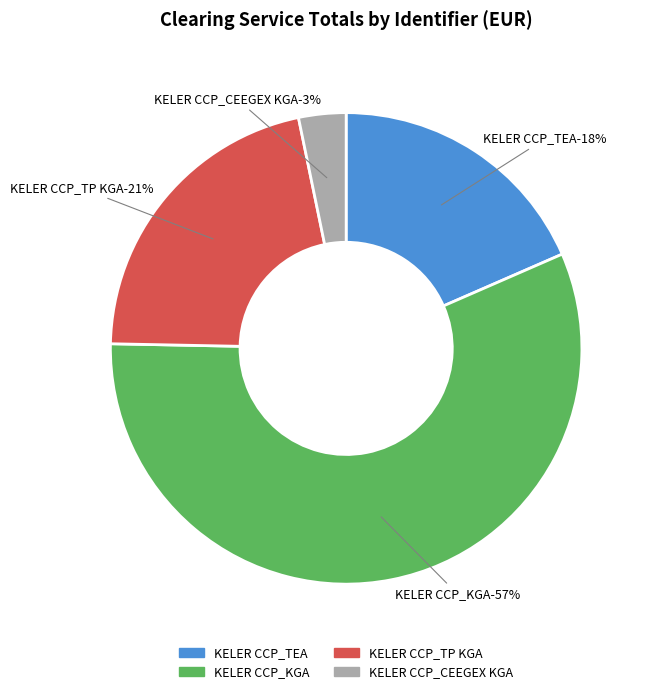

Combined, what portion of the pie is KELER CCP_TP KGA and KELER CCP_TEA?

39.9%